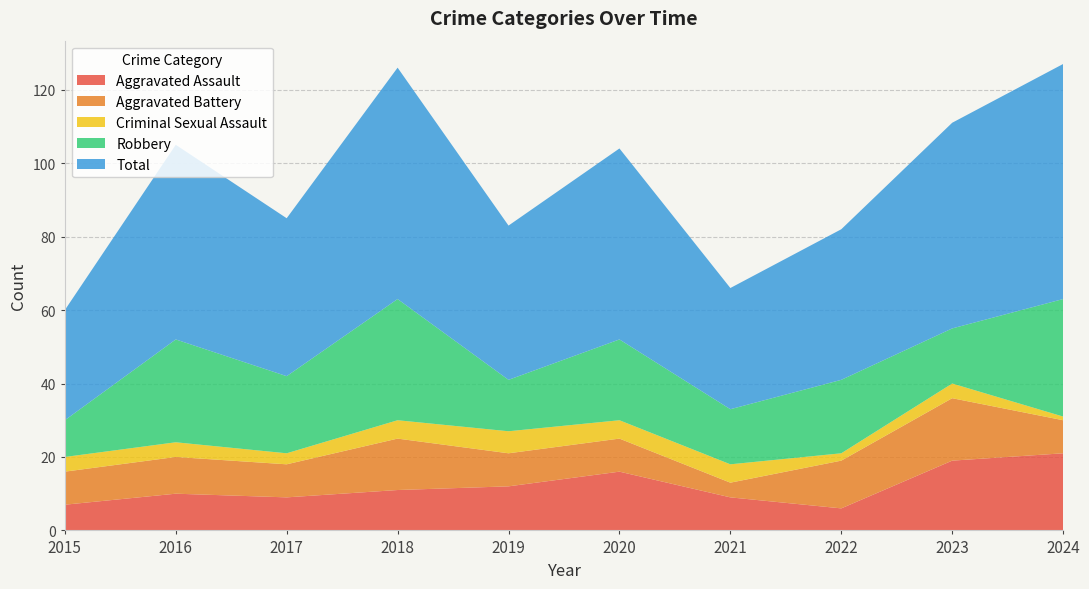

Reading left to right, what are all the values shown in this chart?

Aggravated Assault: 2015=7	2016=10	2017=9	2018=11	2019=12	2020=16	2021=9	2022=6	2023=19	2024=21
Aggravated Battery: 2015=9	2016=10	2017=9	2018=14	2019=9	2020=9	2021=4	2022=13	2023=17	2024=9
Criminal Sexual Assault: 2015=4	2016=4	2017=3	2018=5	2019=6	2020=5	2021=5	2022=2	2023=4	2024=1
Robbery: 2015=10	2016=28	2017=21	2018=33	2019=14	2020=22	2021=15	2022=20	2023=15	2024=32
Total: 2015=30	2016=53	2017=43	2018=63	2019=42	2020=52	2021=33	2022=41	2023=56	2024=64